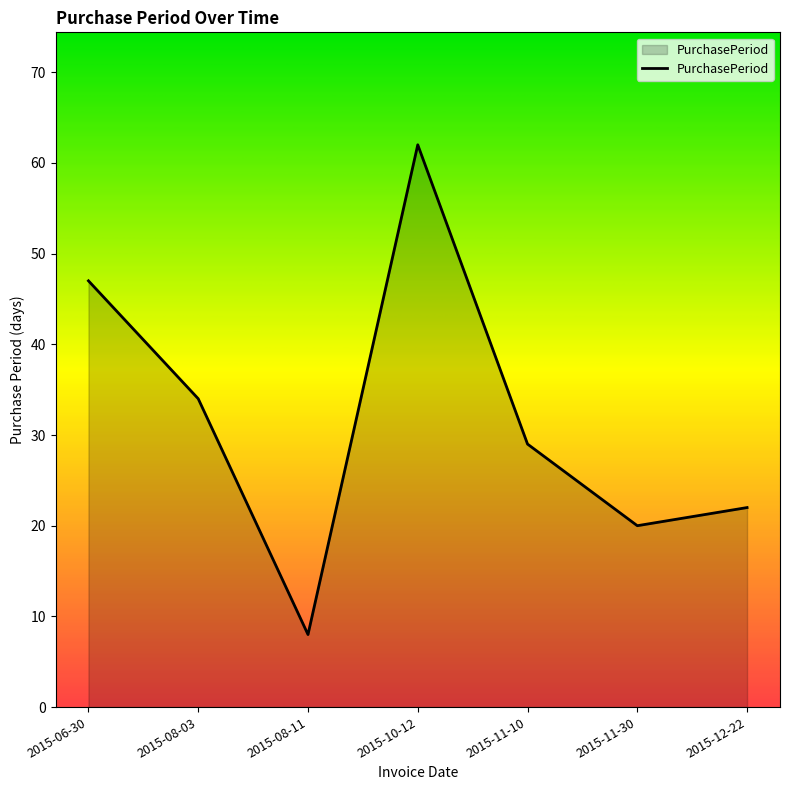

What is the ratio of the value at 2015-10-12 to the value at 2015-11-10?

2.1